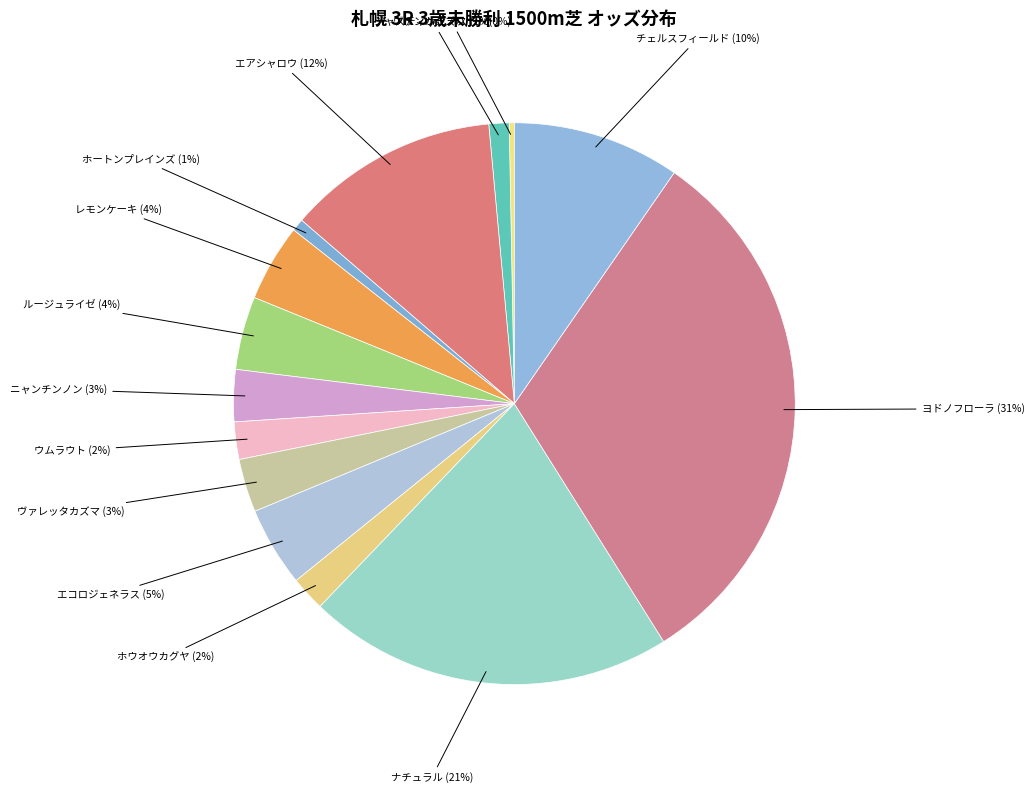

Which category has the biggest portion of the pie?

ヨドノフローラ